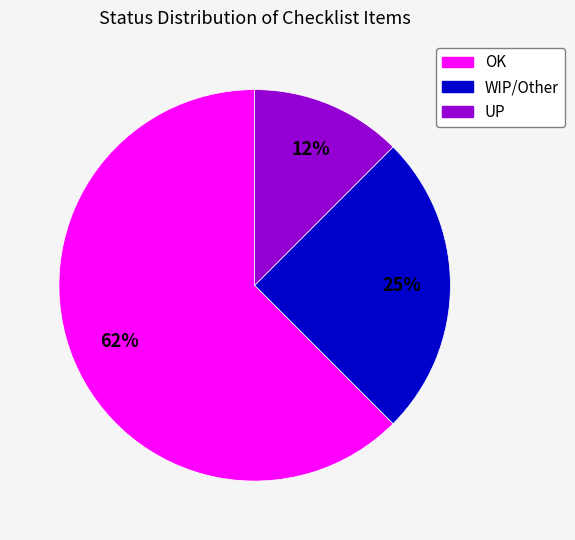

Count the number of slices in the pie.

3